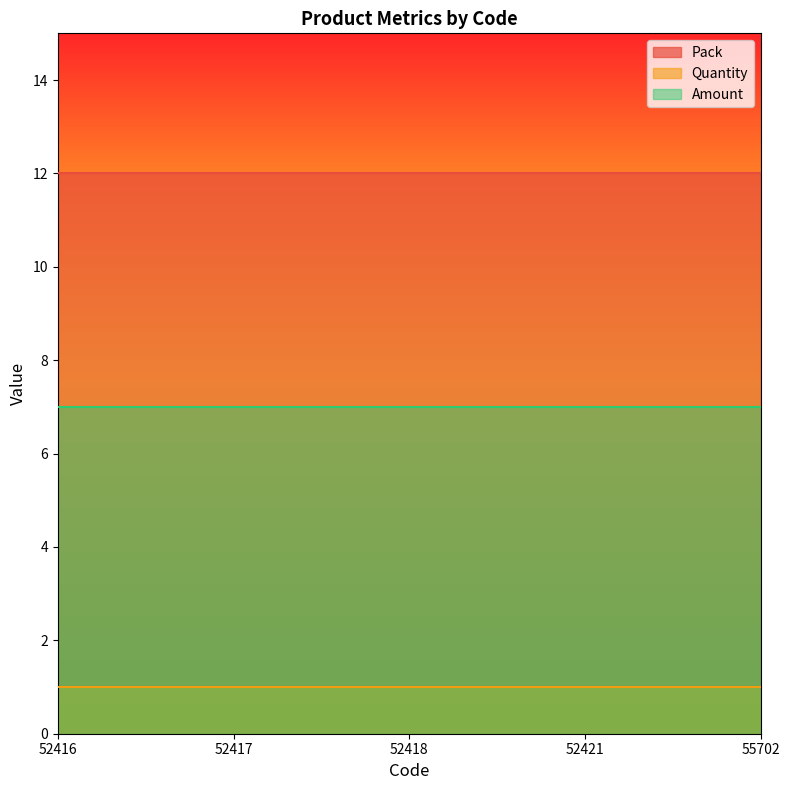

Which label corresponds to the smallest value in the chart?

52416